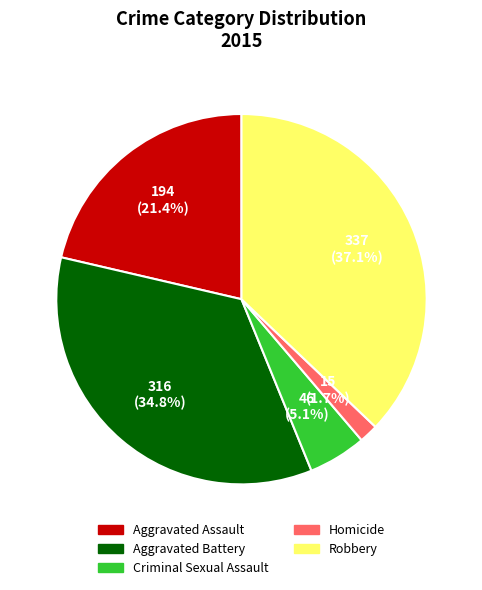

To the nearest percent, what is the difference between the largest and smallest slice percentages?

35%